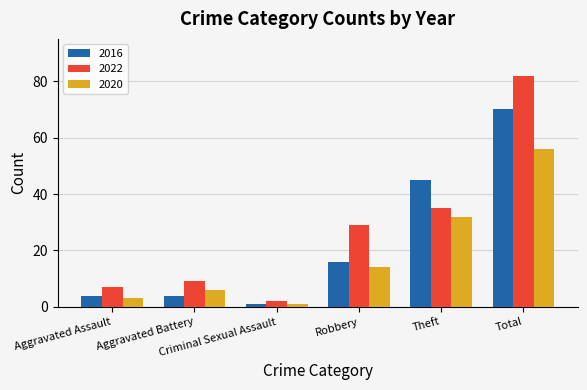

What is the difference between the second highest and second lowest values in the 2022 series?

28